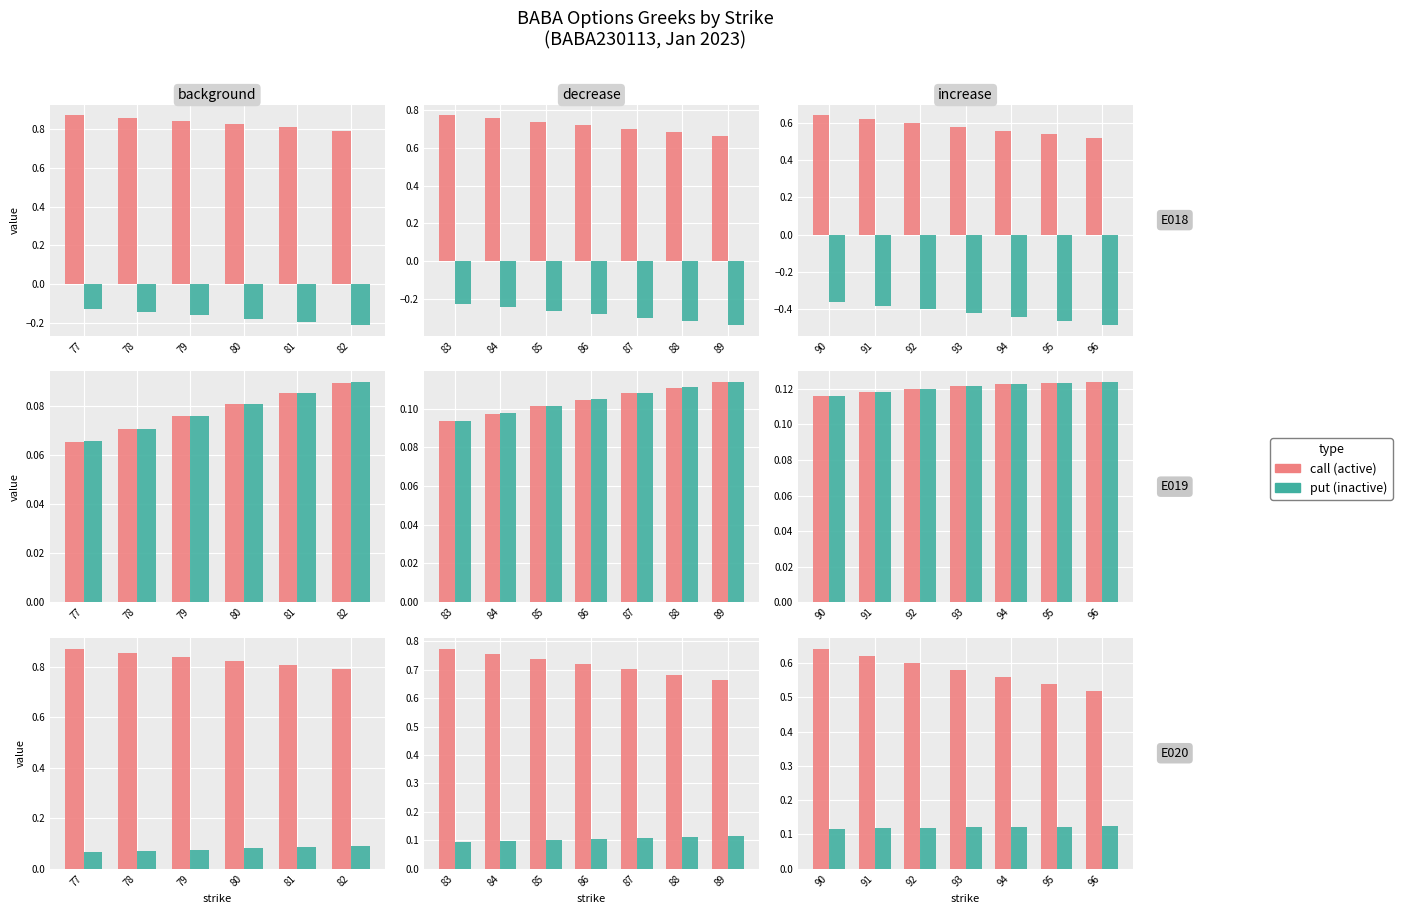

Is the value of call (active) at 91 greater than the value of put (inactive) at 90?

Yes